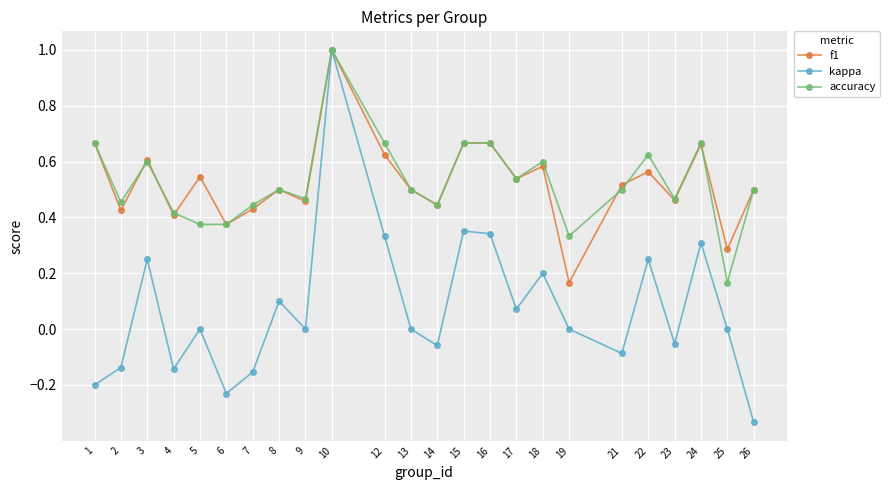

At which category does kappa reach its first local peak?

3